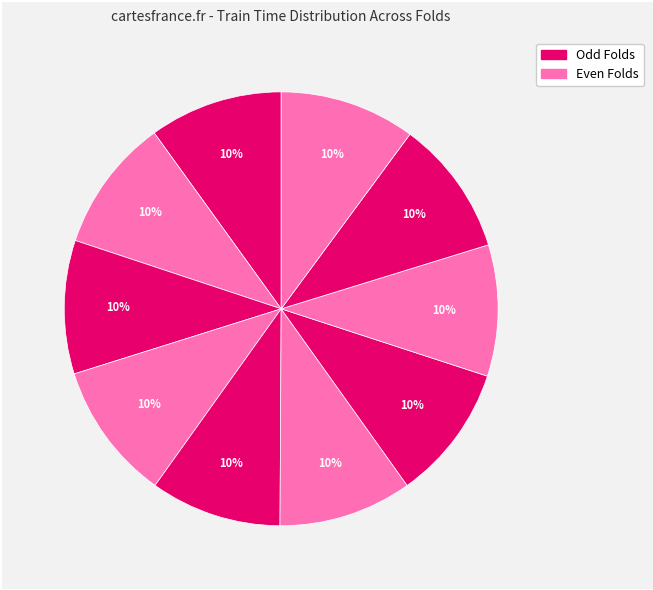

How many segments does this pie chart have?

10